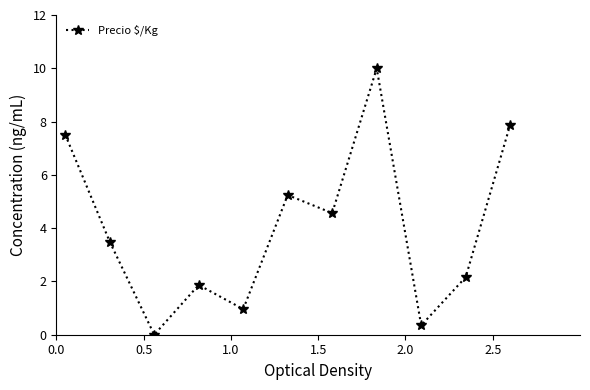

True or false: the data has more than 0 interior local peaks.

True